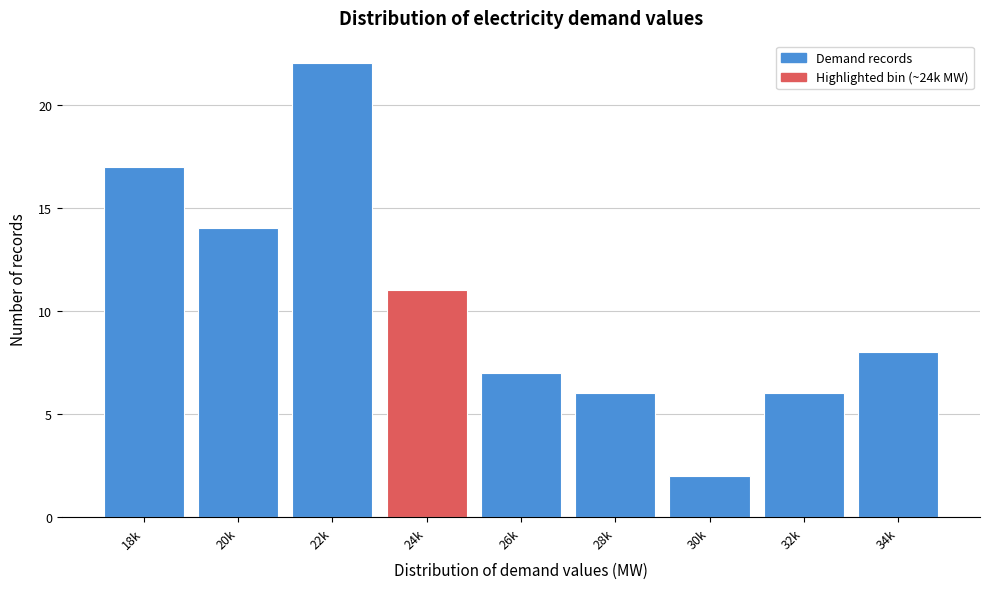

Reading left to right, extract all data points from this chart.

17	14	22	11	7	6	2	6	8